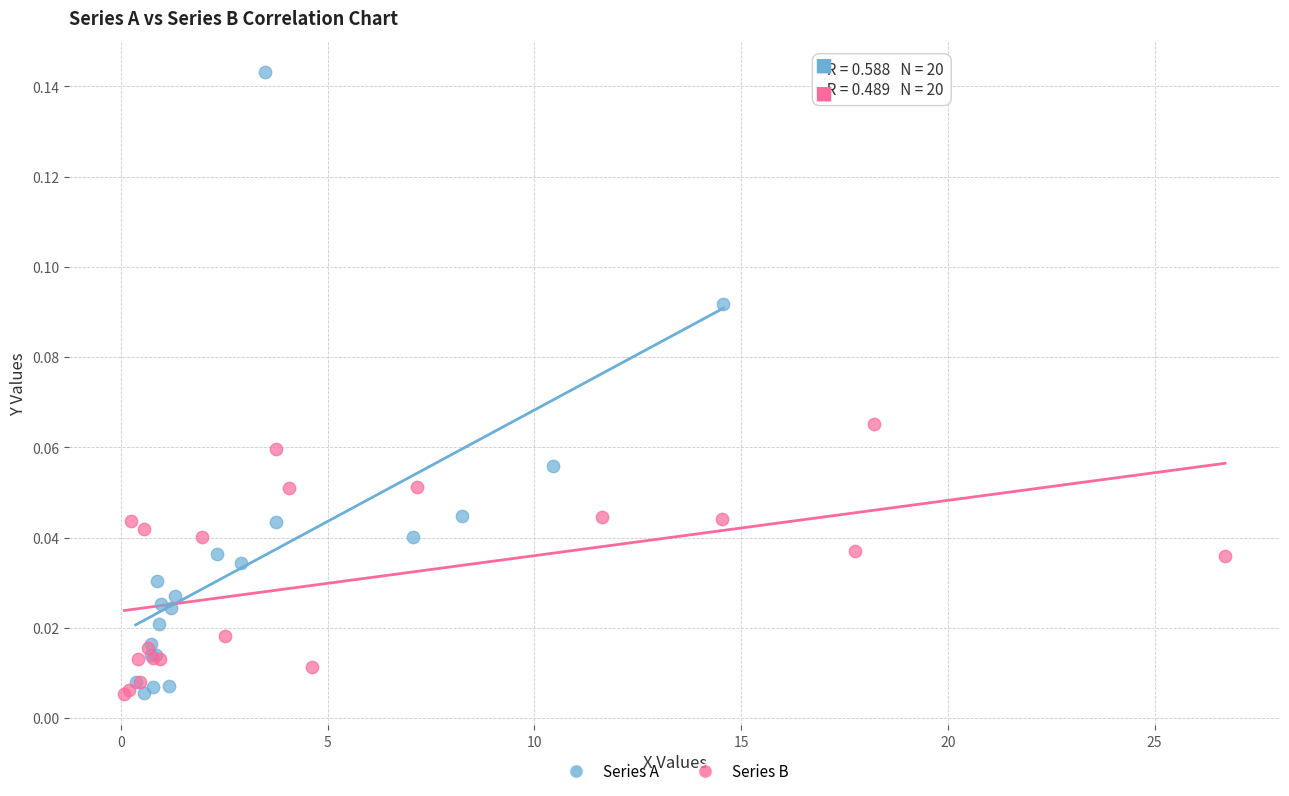

Which series has the largest Y range (max minus min)?

Series A